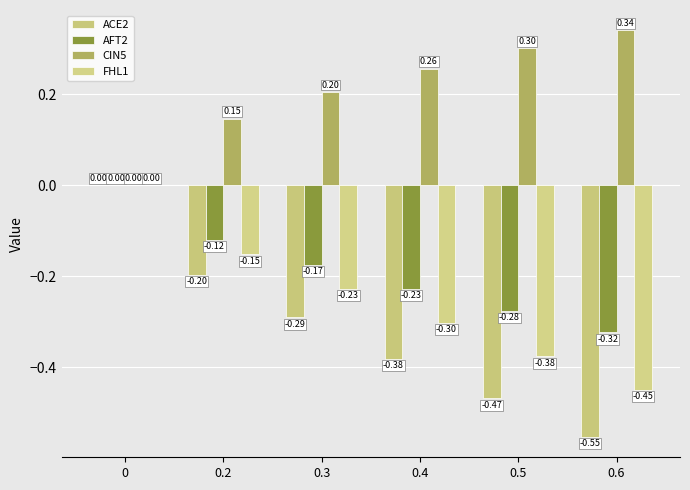

What is the difference between the second highest and minimum values in the FHL1 series?

0.3